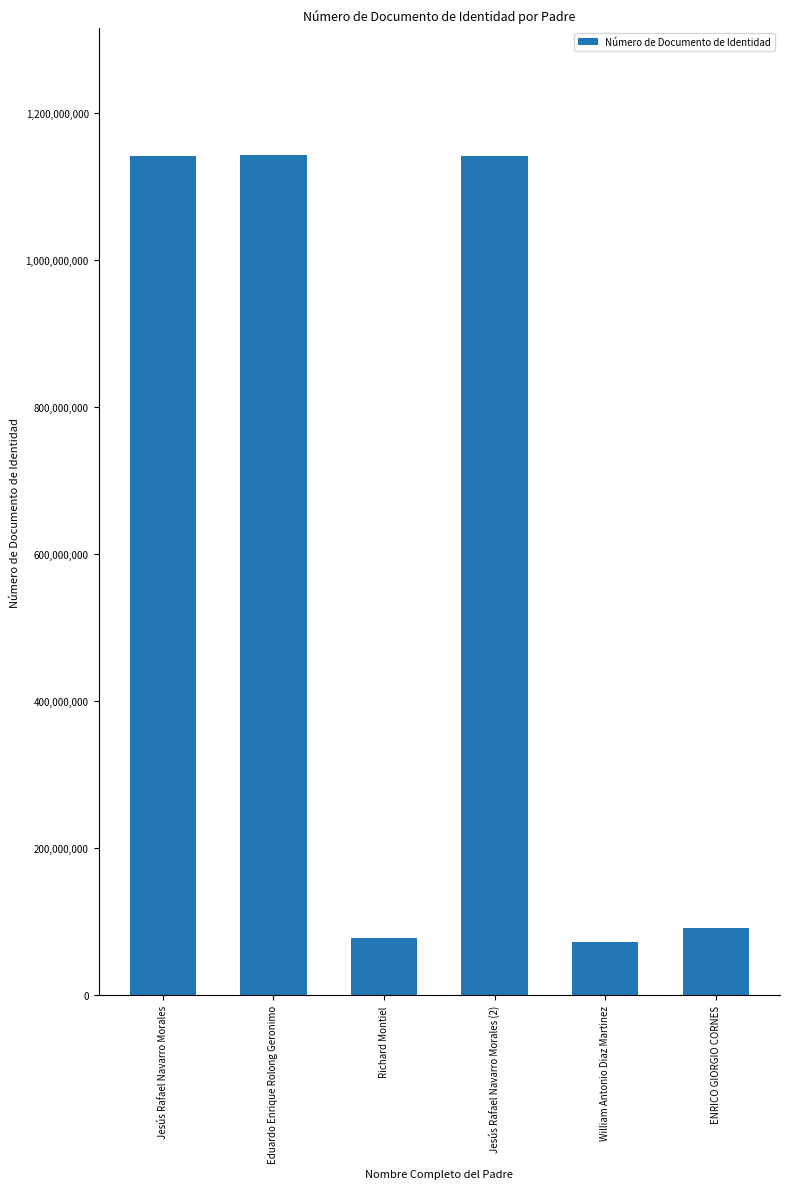

What position from the right is Jesús Rafael Navarro Morales (2)?

3